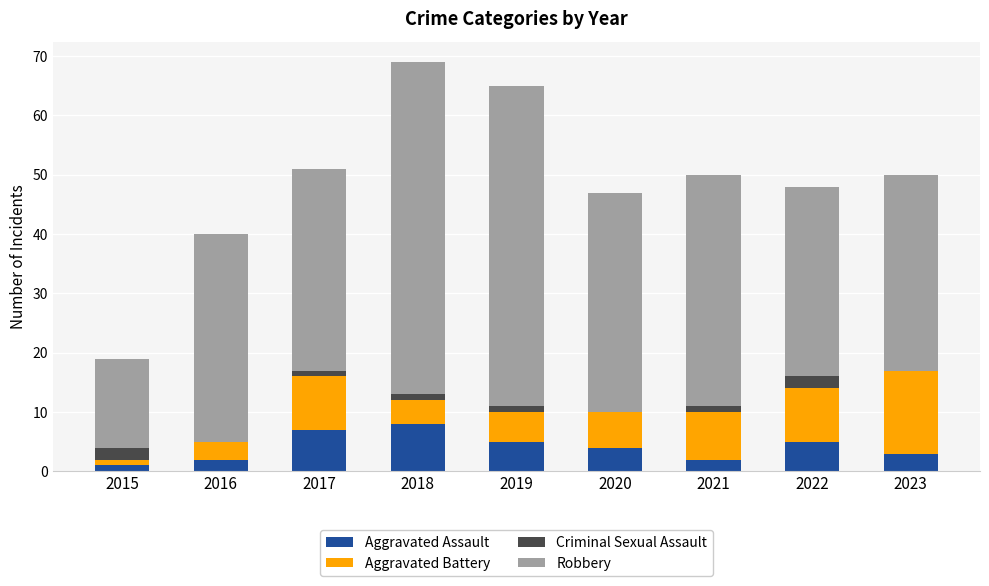

True or false: Aggravated Assault has a value of 2 at 2021.

True